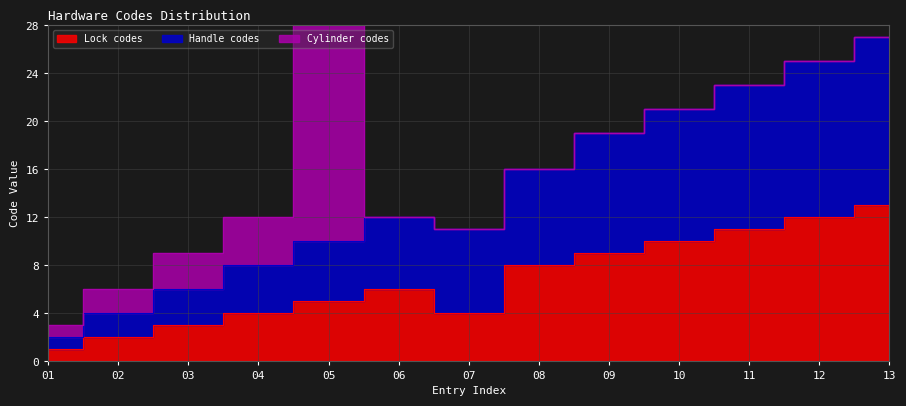

The value of Handle codes at 04 is 8. True or false?

True